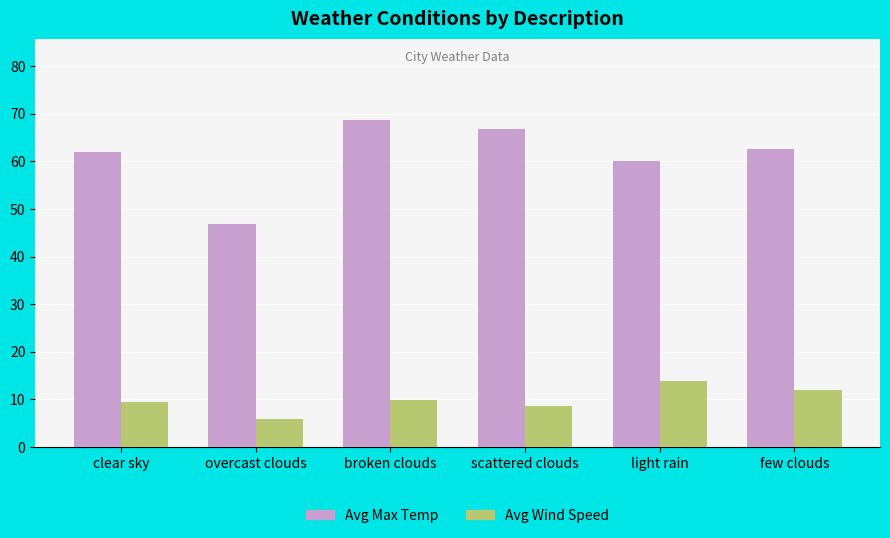

Read the Avg Max Temp value at overcast clouds.

46.9